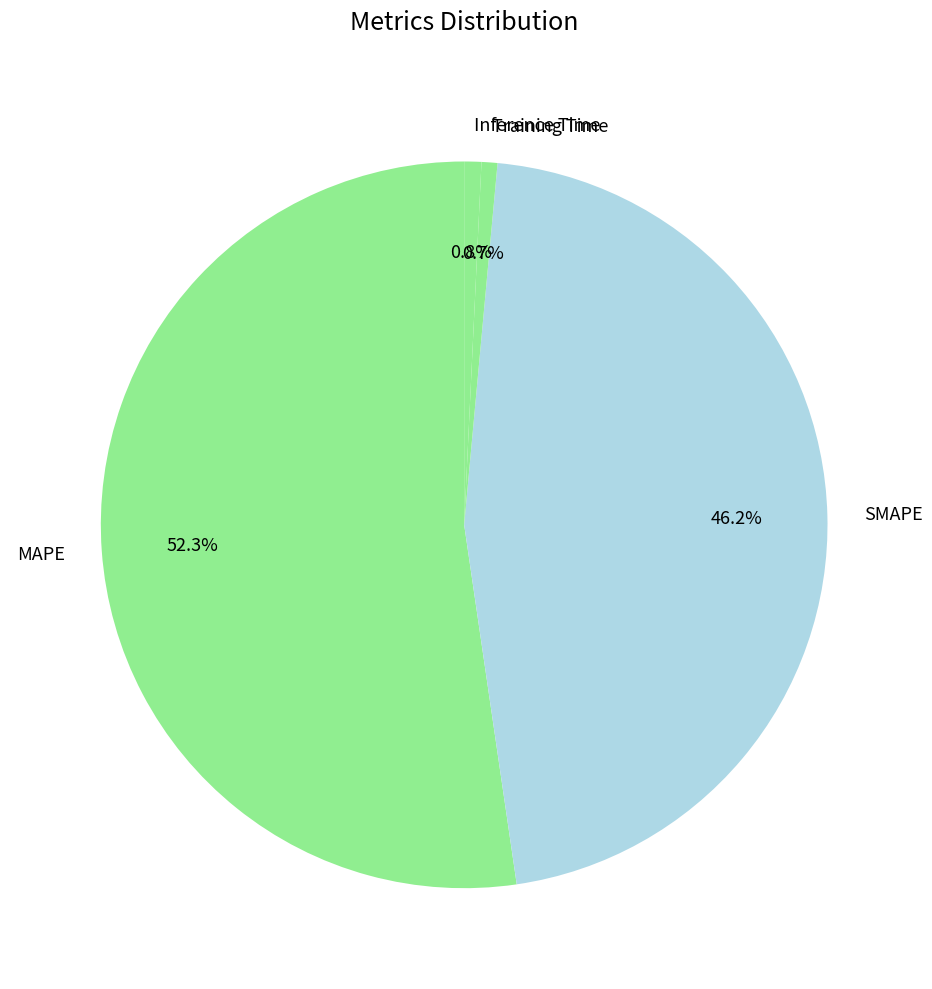

Is it true that MAPE is 52% of the pie?

True